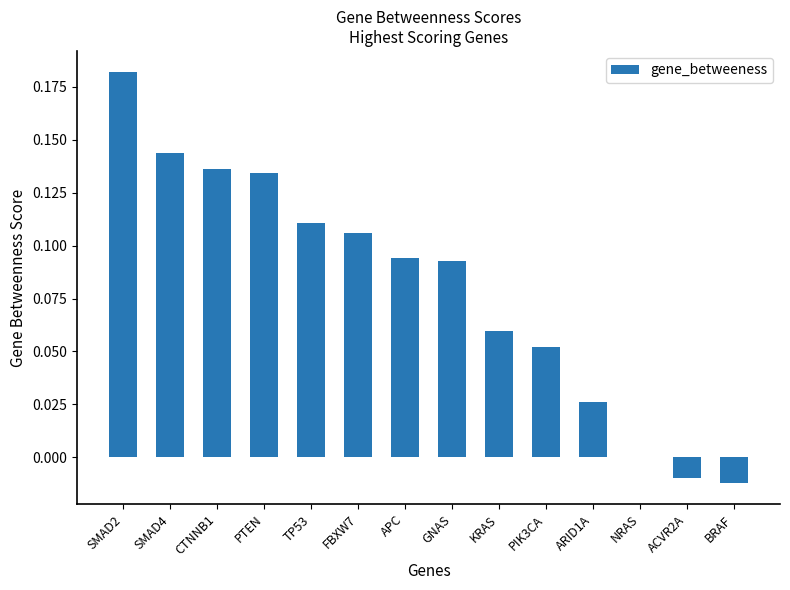

Count the number of categories in the chart.

14